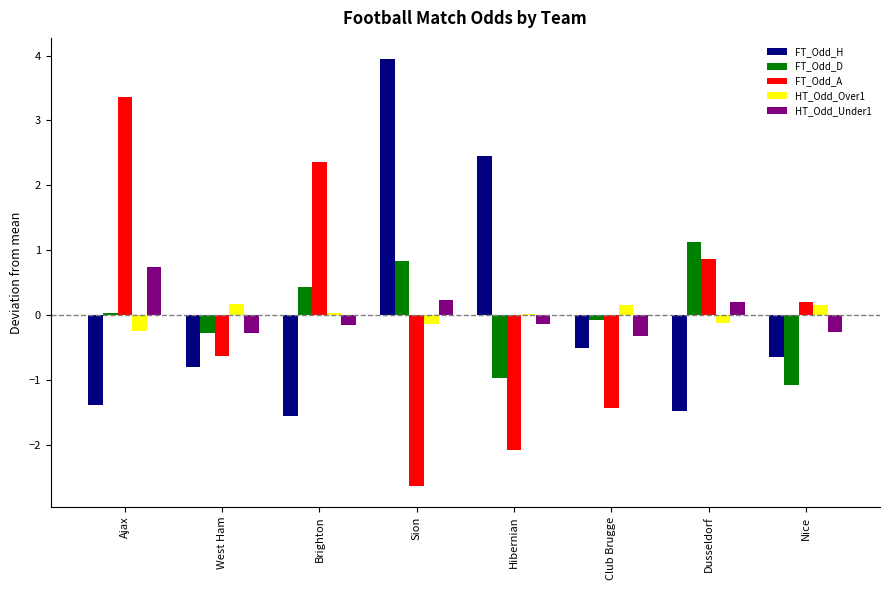

What is the difference between the FT_Odd_H values at Hibernian and Brighton?

4.0